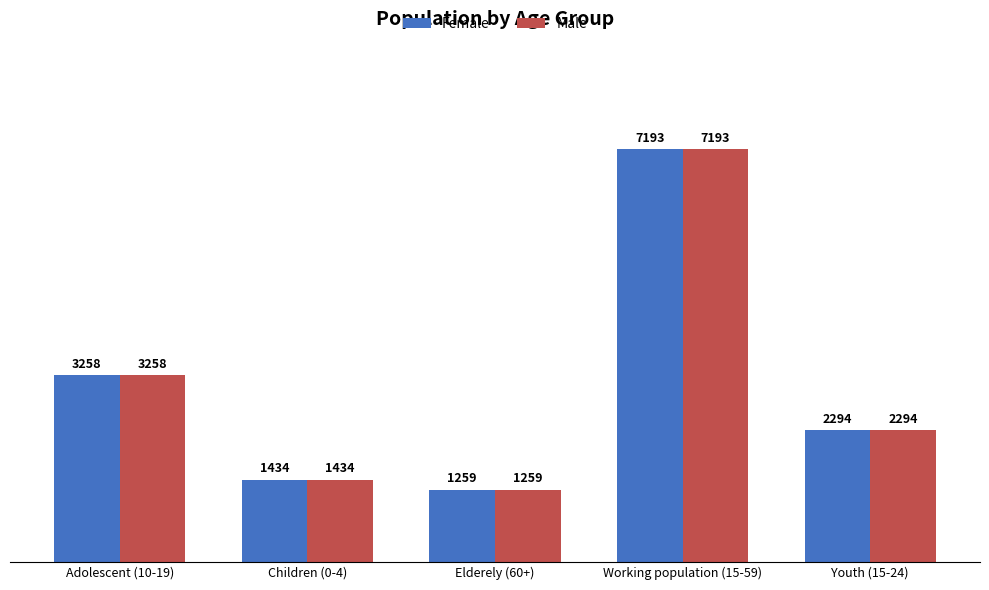

The value of Male at Working population (15-59) is 7193. True or false?

True